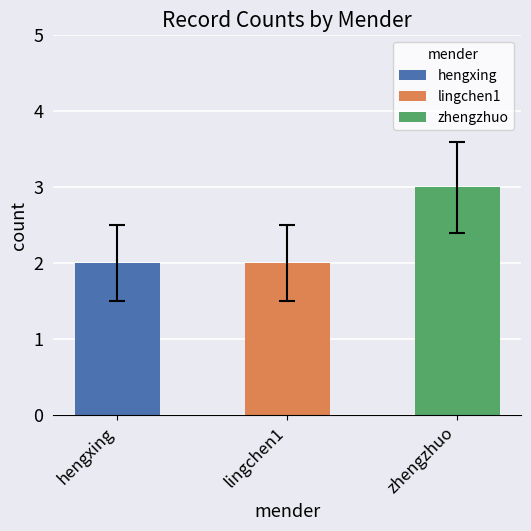

How many bars are there in total?

3